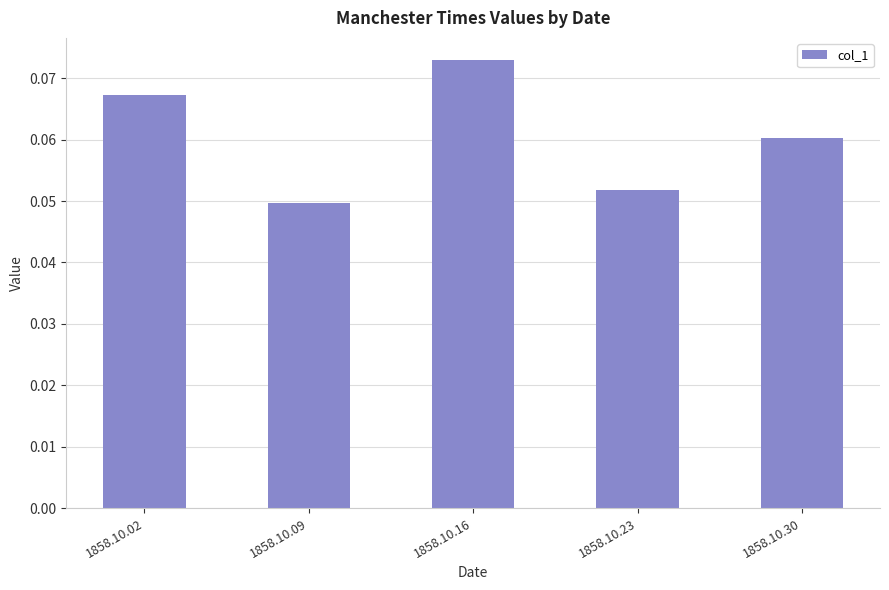

Where is the data nearest to the value 0?

1858.10.09